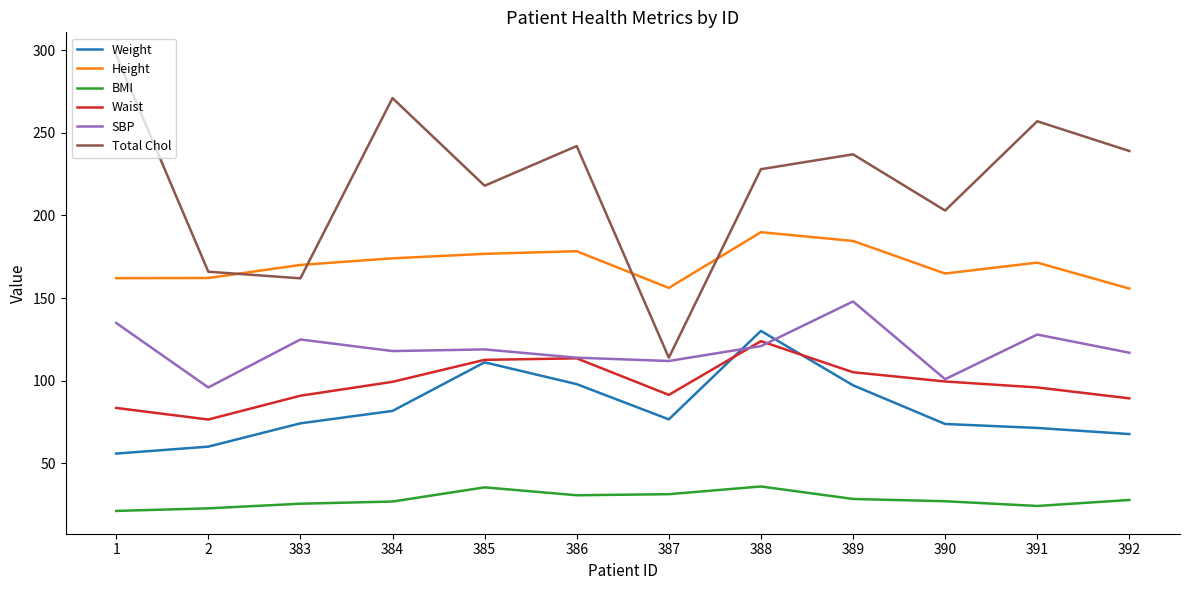

Does the chart have visible grid lines?

No